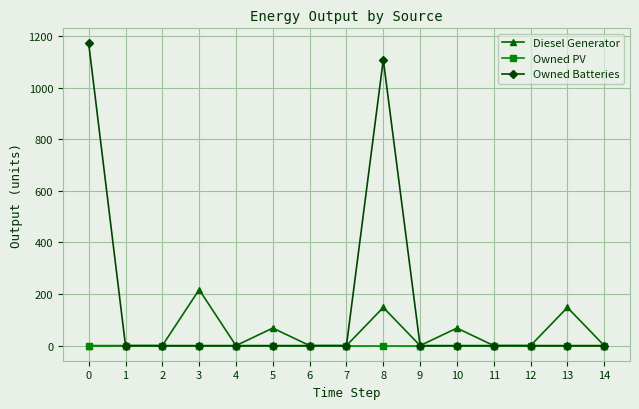

Which series has the largest total across all categories?

Owned Batteries